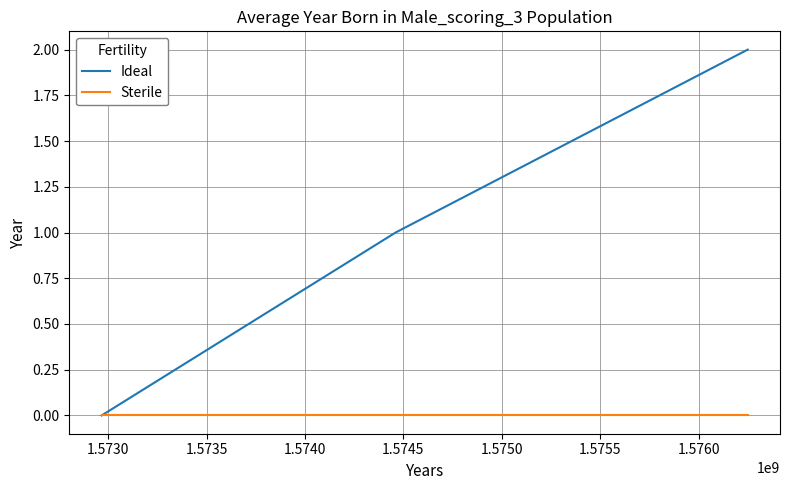

Which series has the largest range (max minus min)?

Ideal